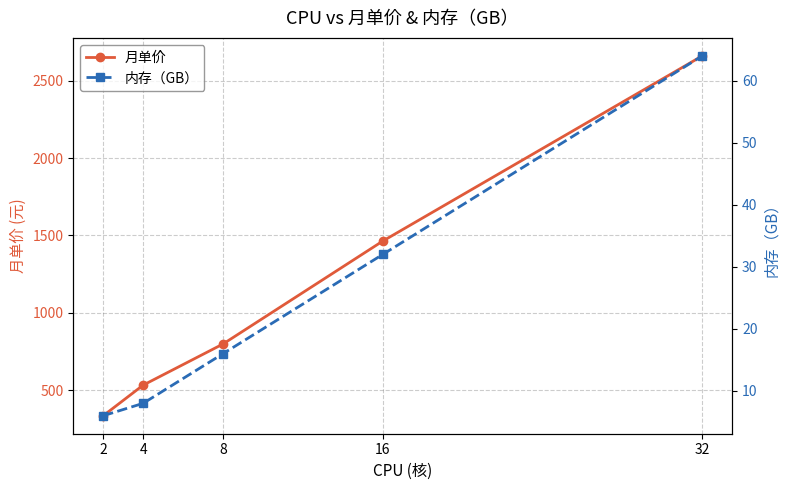

Which category has the lowest value in the 月单价 series?

2